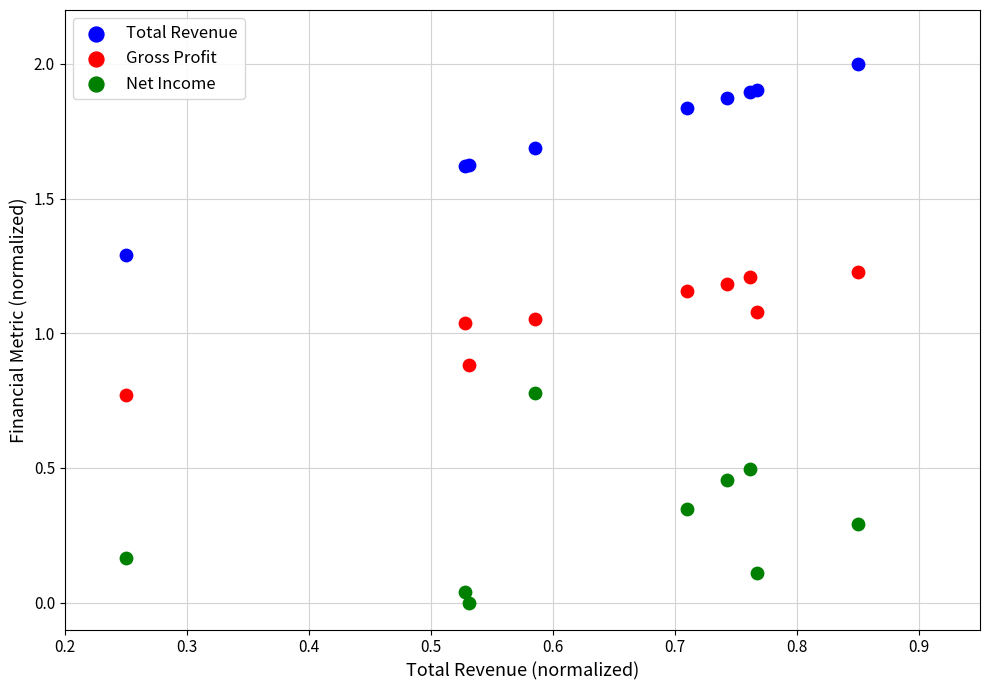

What is the X range (max minus min) for the scatter plot?

0.6